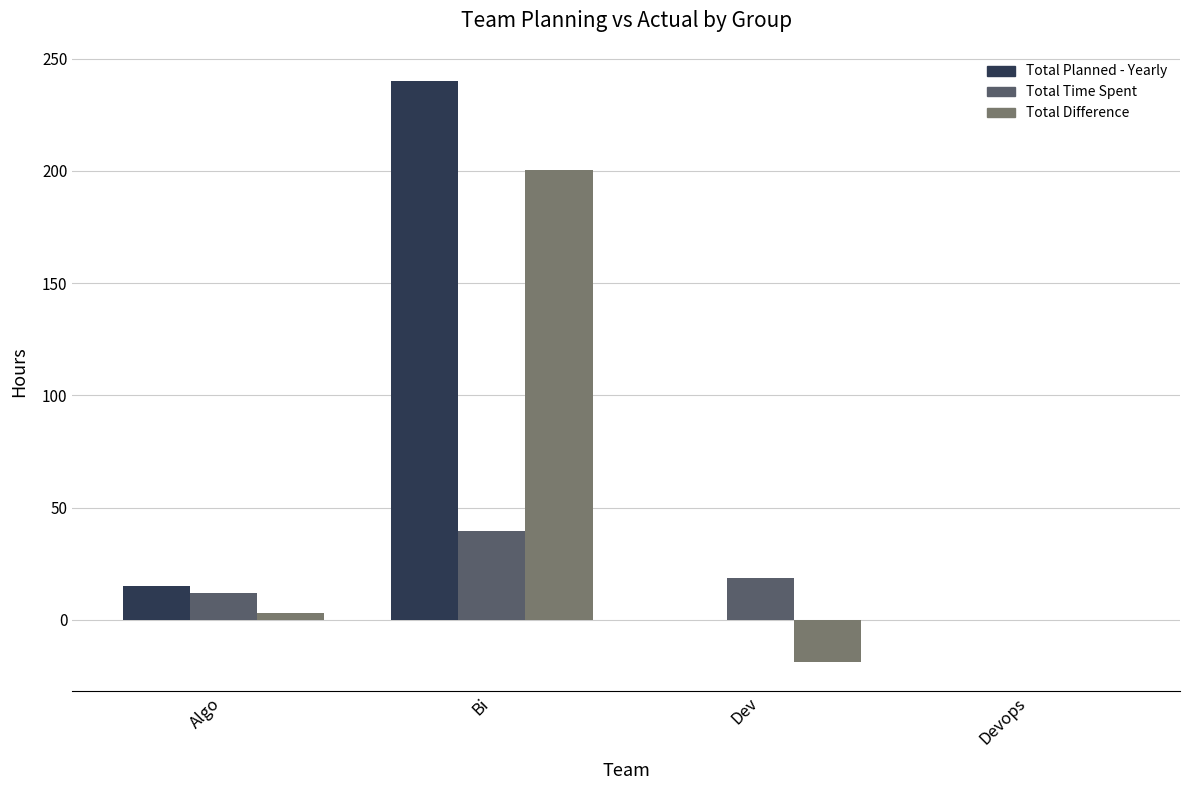

Which series has the largest total across all categories?

Total Planned - Yearly